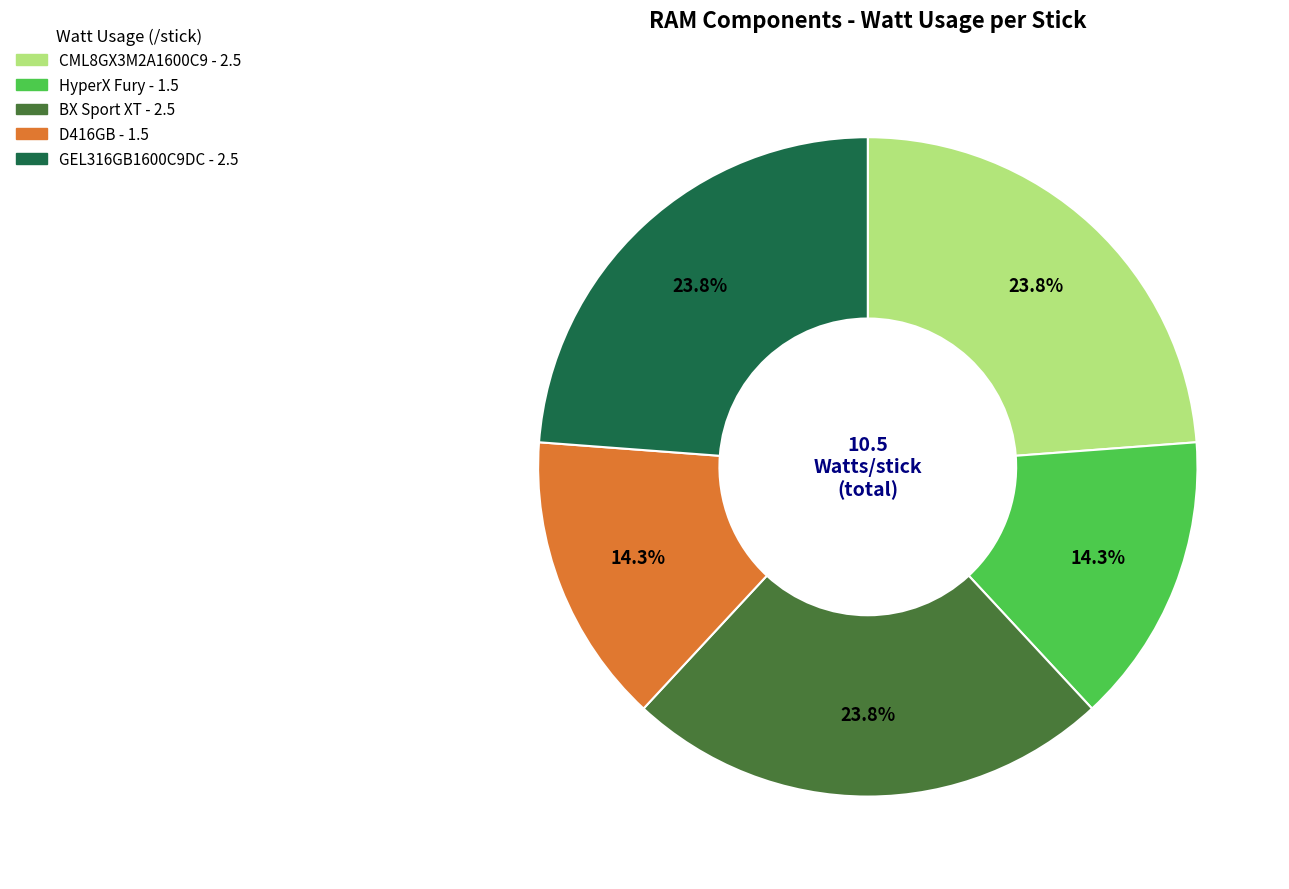

Is it true that HyperX Fury is 2% of the pie?

False